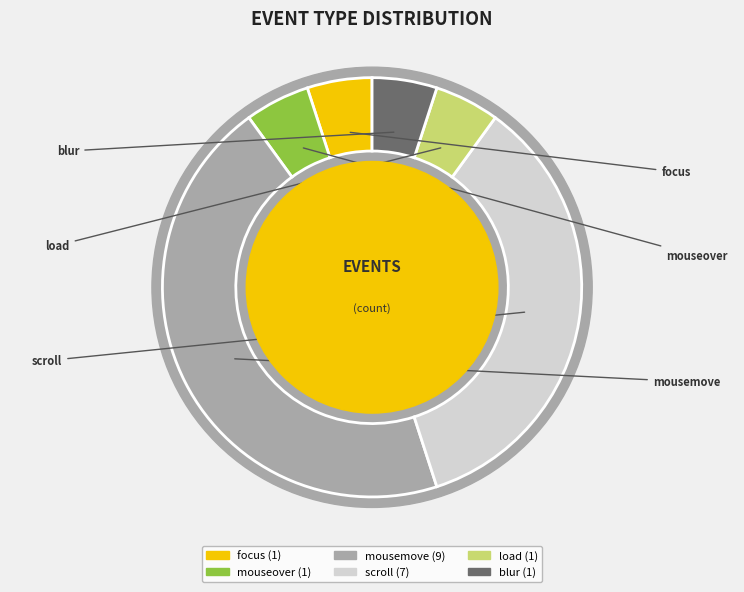

What is the ratio of the value at scroll to the value at blur?

7.0